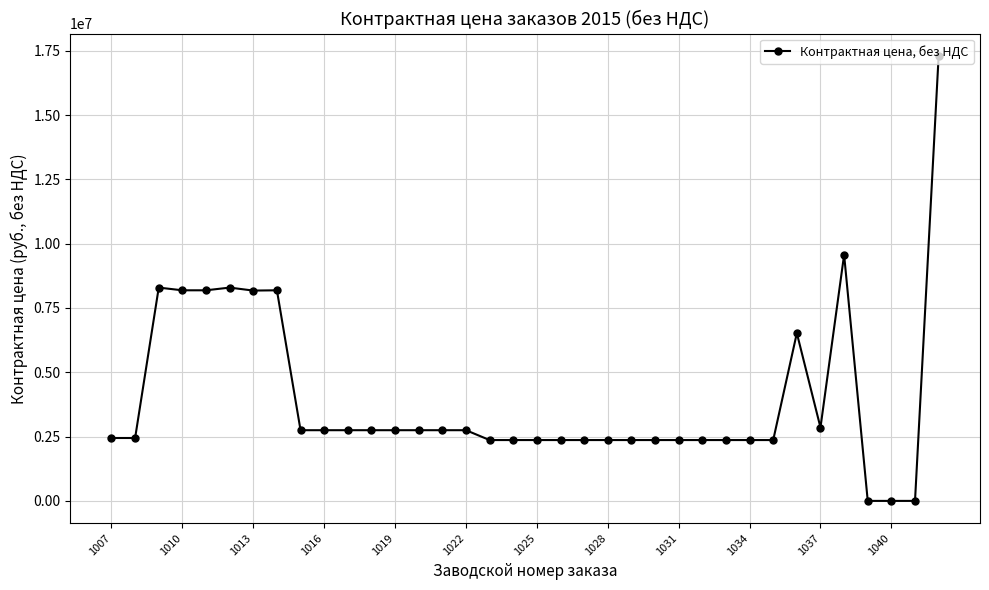

What is the difference between the second highest and minimum values?

9567000.0